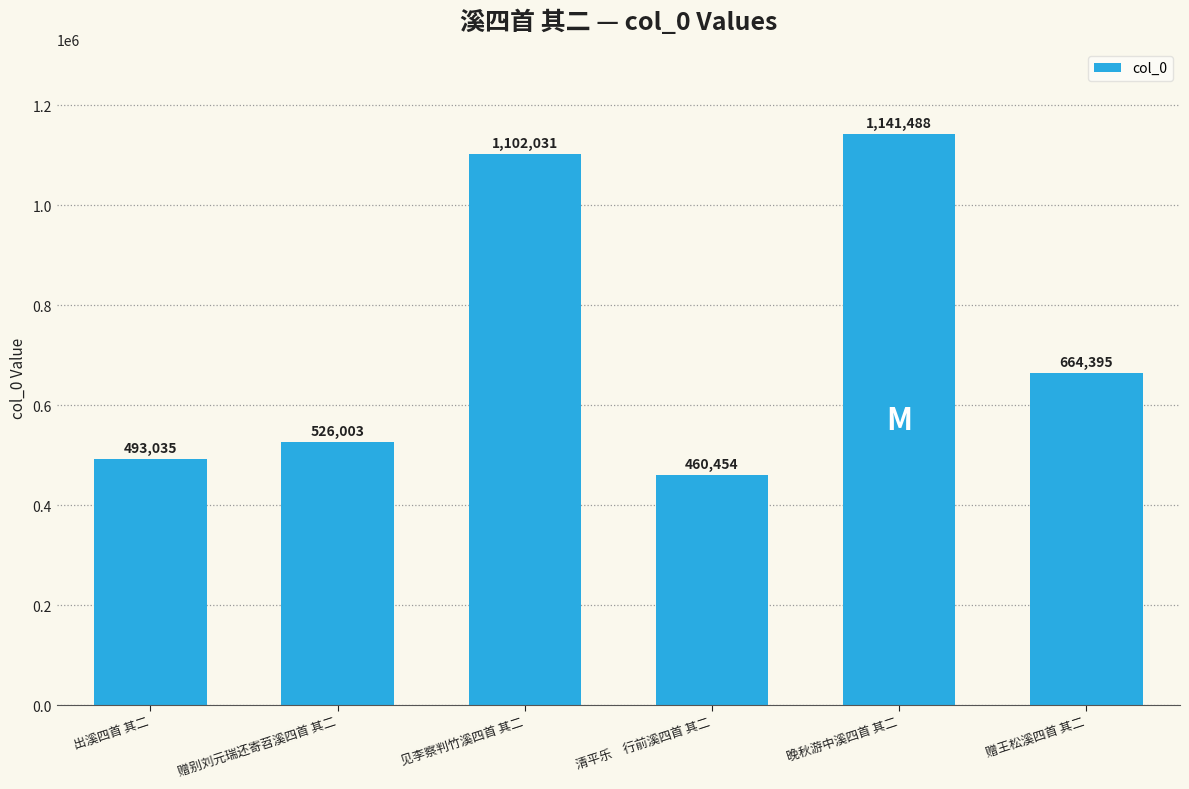

At which category does the chart reach its peak across all series?

晚秋游中溪四首 其二